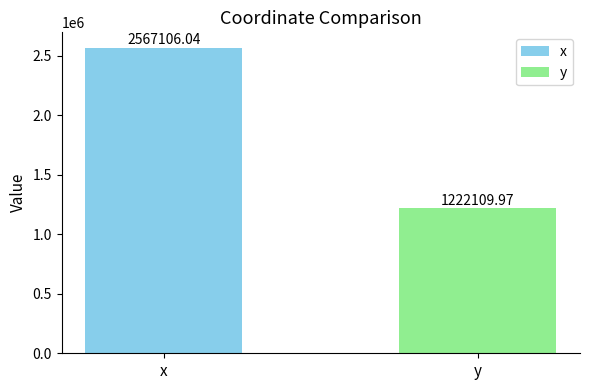

List the series in order of their overall mean, lowest first.

y, x